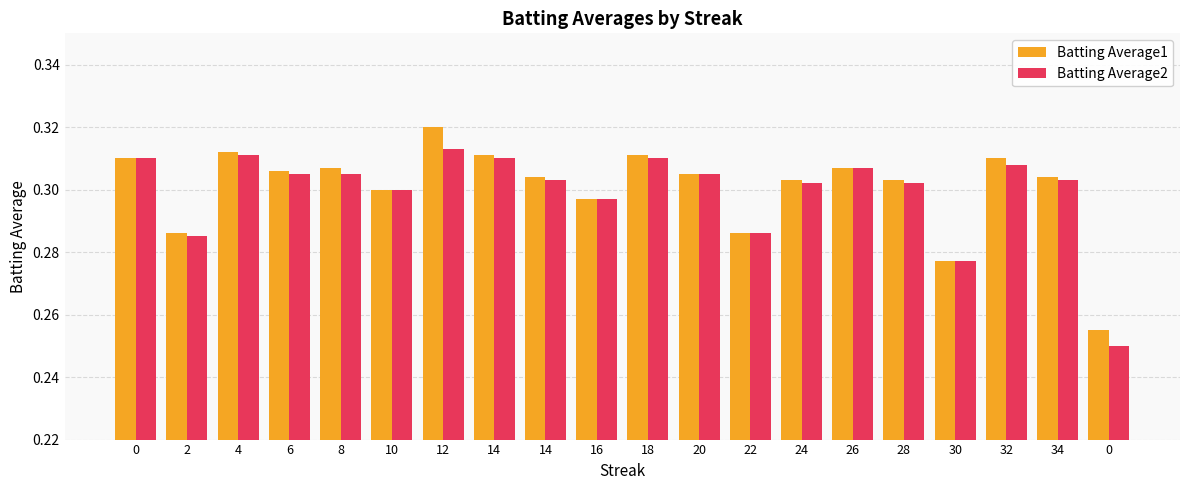

Reading left to right, transcribe all the data shown in this chart.

Batting Average1: 0=0.3	2=0.3	4=0.3	6=0.3	8=0.3	10=0.3	12=0.3	14=0.3	14=0.3	16=0.3	18=0.3	20=0.3	22=0.3	24=0.3	26=0.3	28=0.3	30=0.3	32=0.3	34=0.3	0=0.3
Batting Average2: 0=0.3	2=0.3	4=0.3	6=0.3	8=0.3	10=0.3	12=0.3	14=0.3	14=0.3	16=0.3	18=0.3	20=0.3	22=0.3	24=0.3	26=0.3	28=0.3	30=0.3	32=0.3	34=0.3	0=0.2